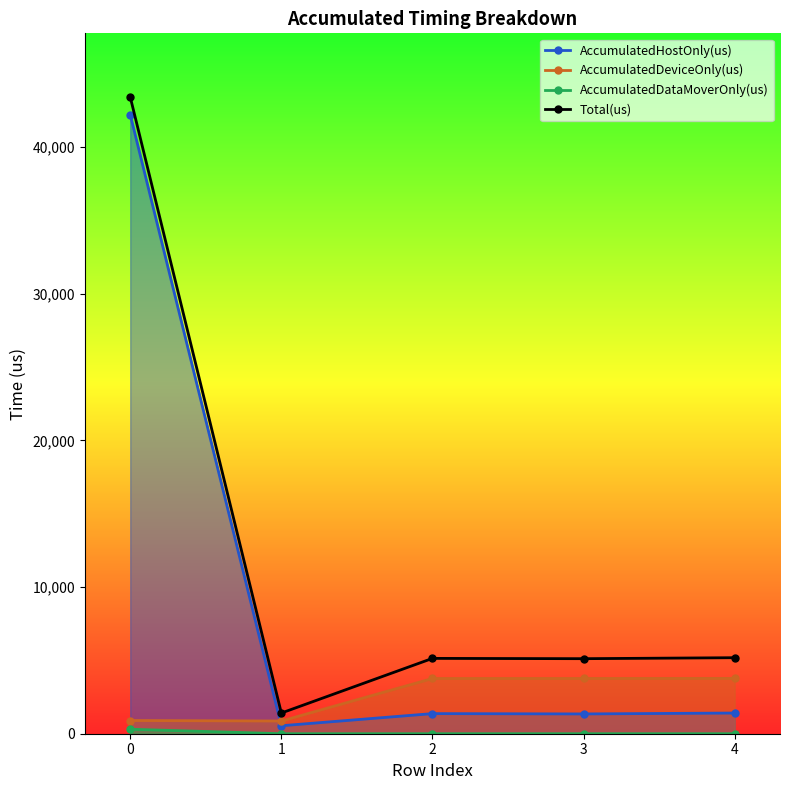

Where is Total(us) nearest to the value 22419?

4